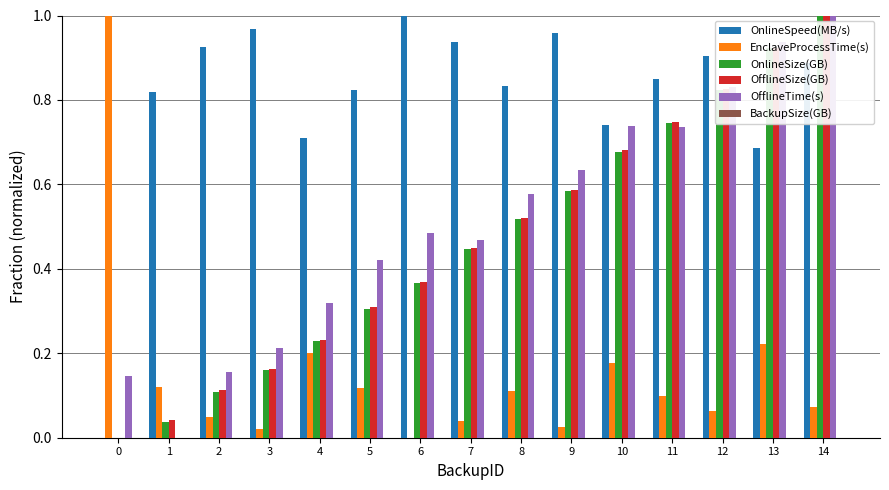

What is the sum of all OnlineSpeed(MB/s) values?

12.0